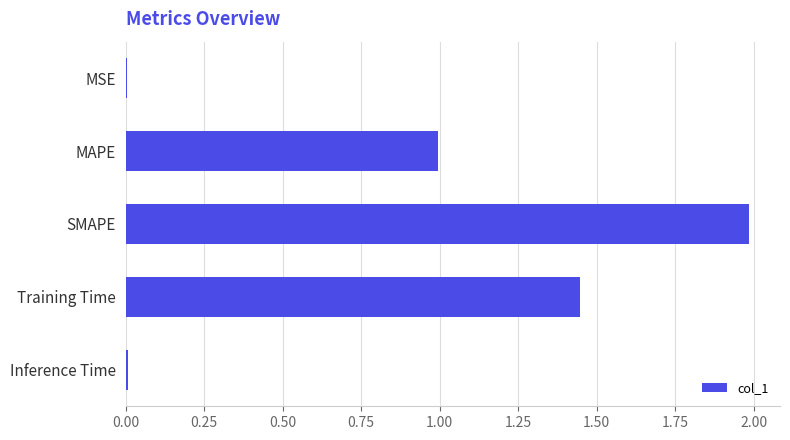

What is the ratio of the value at Training Time to the value at SMAPE?

0.7